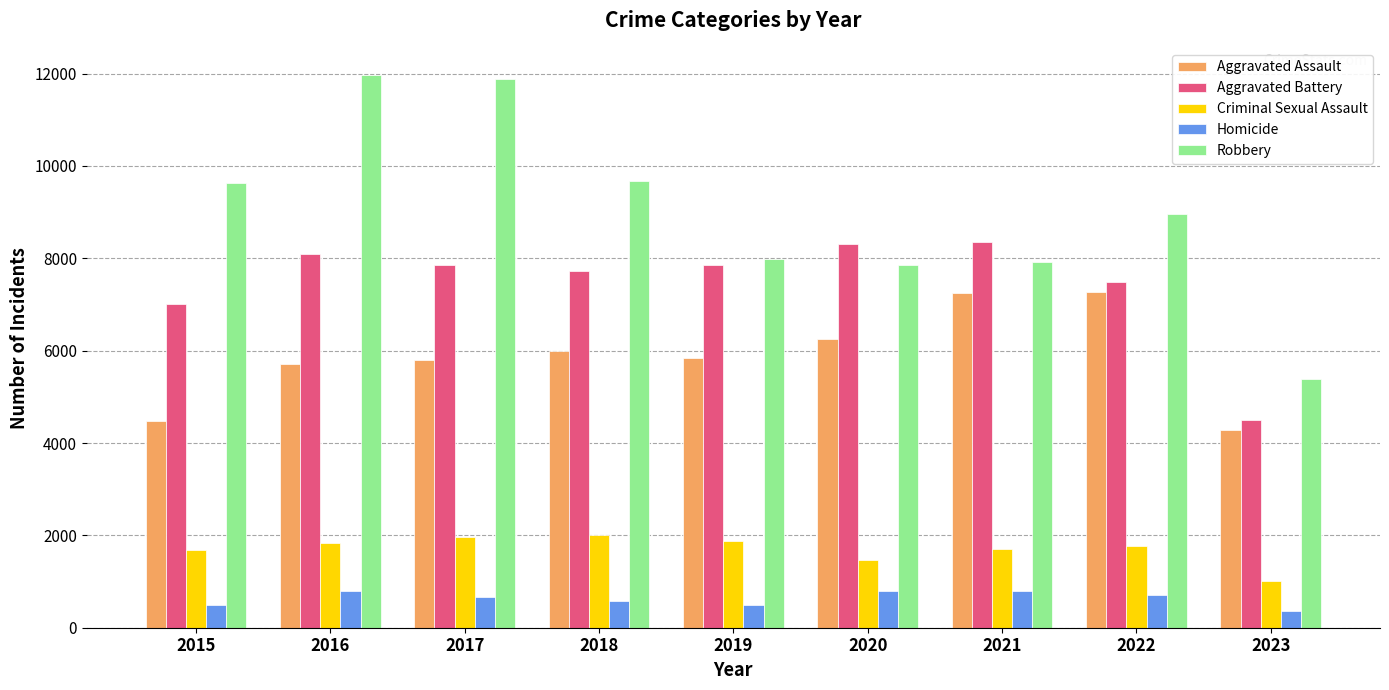

True or false: Criminal Sexual Assault has a value of 1472 at 2023.

False